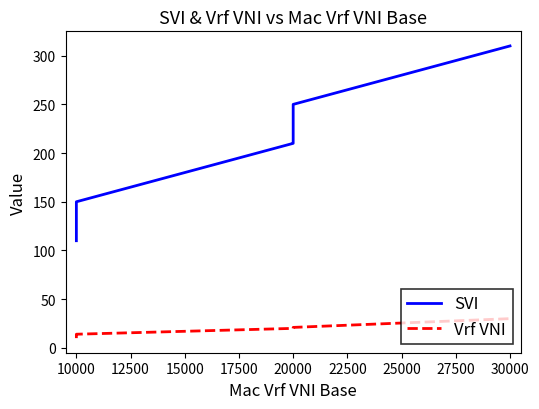

Reading left to right, list all the values displayed in this chart.

SVI: 110	111	120	121	130	131	140	141	150	210	211	250	310
Vrf VNI: 10	10	11	11	12	12	13	13	14	20	20	21	30